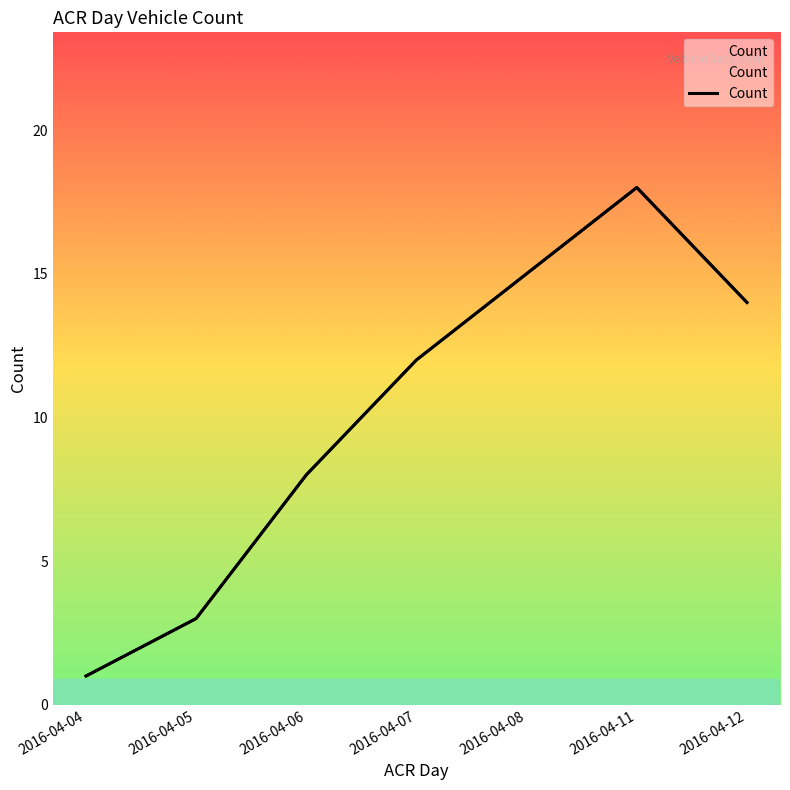

At which category does the chart reach its peak across all series?

2016-04-11